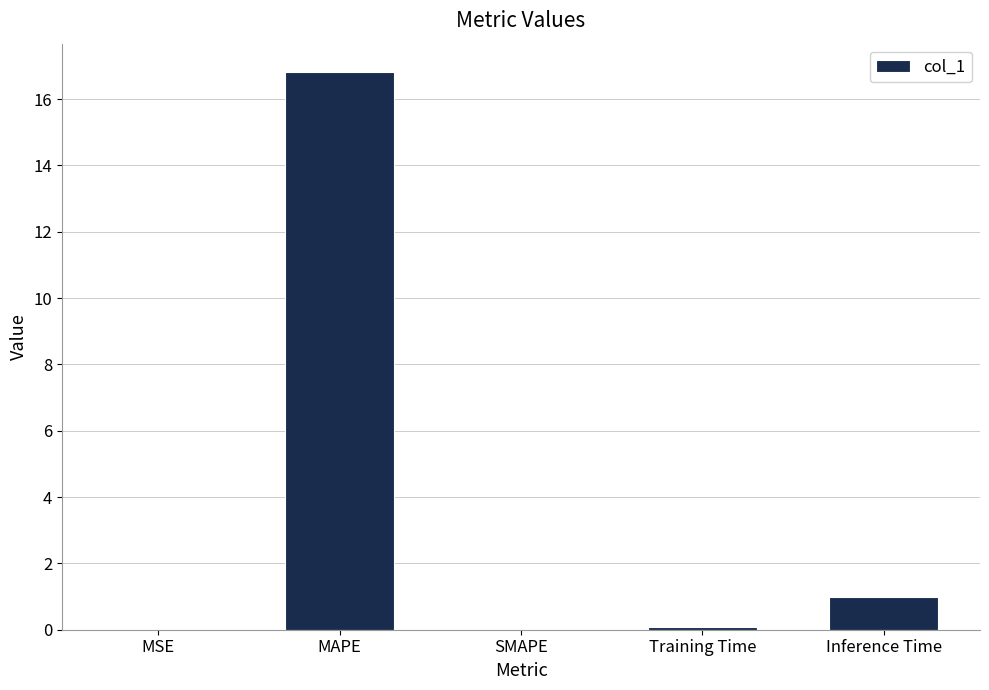

How many categories are shown in the chart?

5